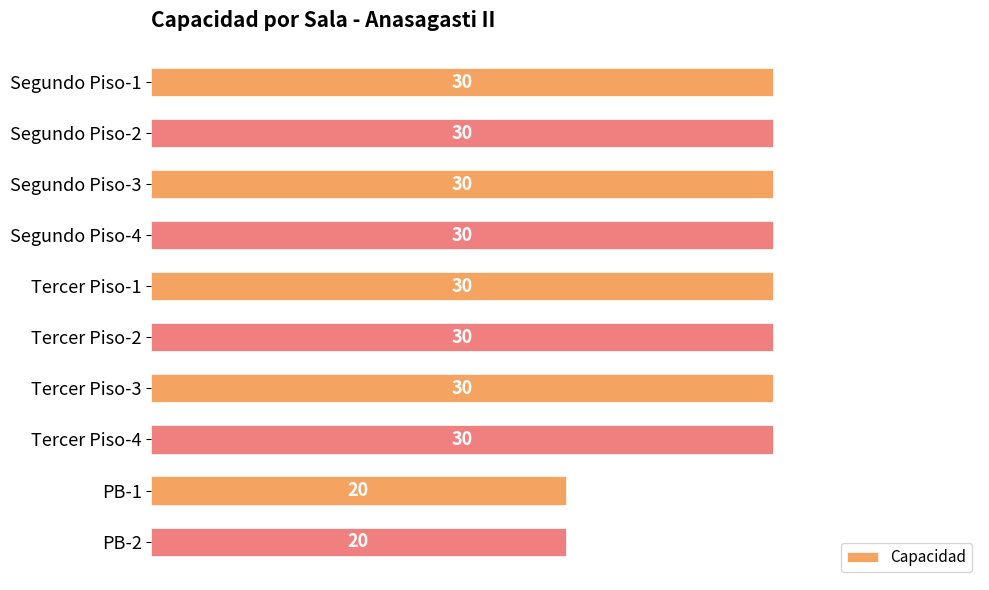

Approximately how many times larger is the value at Tercer Piso-4 compared to Tercer Piso-3?

1.0